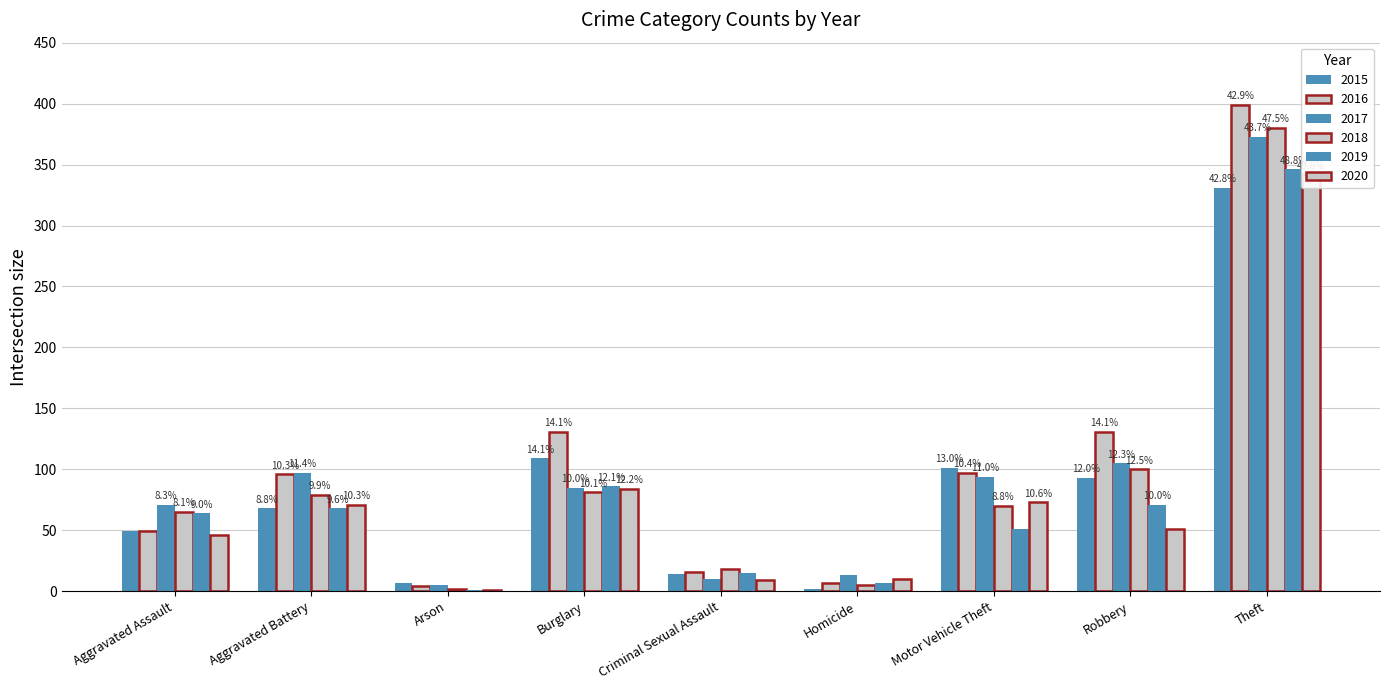

The value of 2016 at Arson is 4. True or false?

True